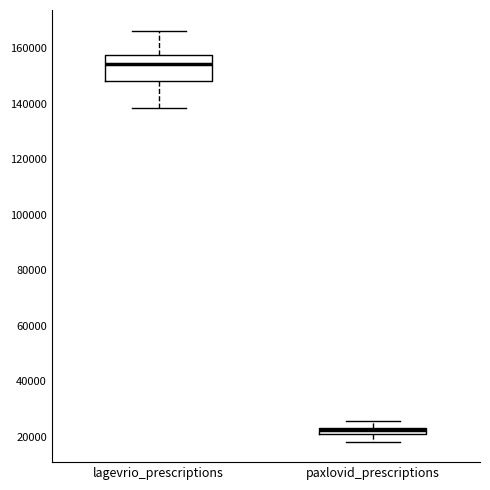

Where is the upper edge of the box for lagevrio_prescriptions on the y-axis? The values are not printed on the chart, so give them approximately, as read against the axis.

158000